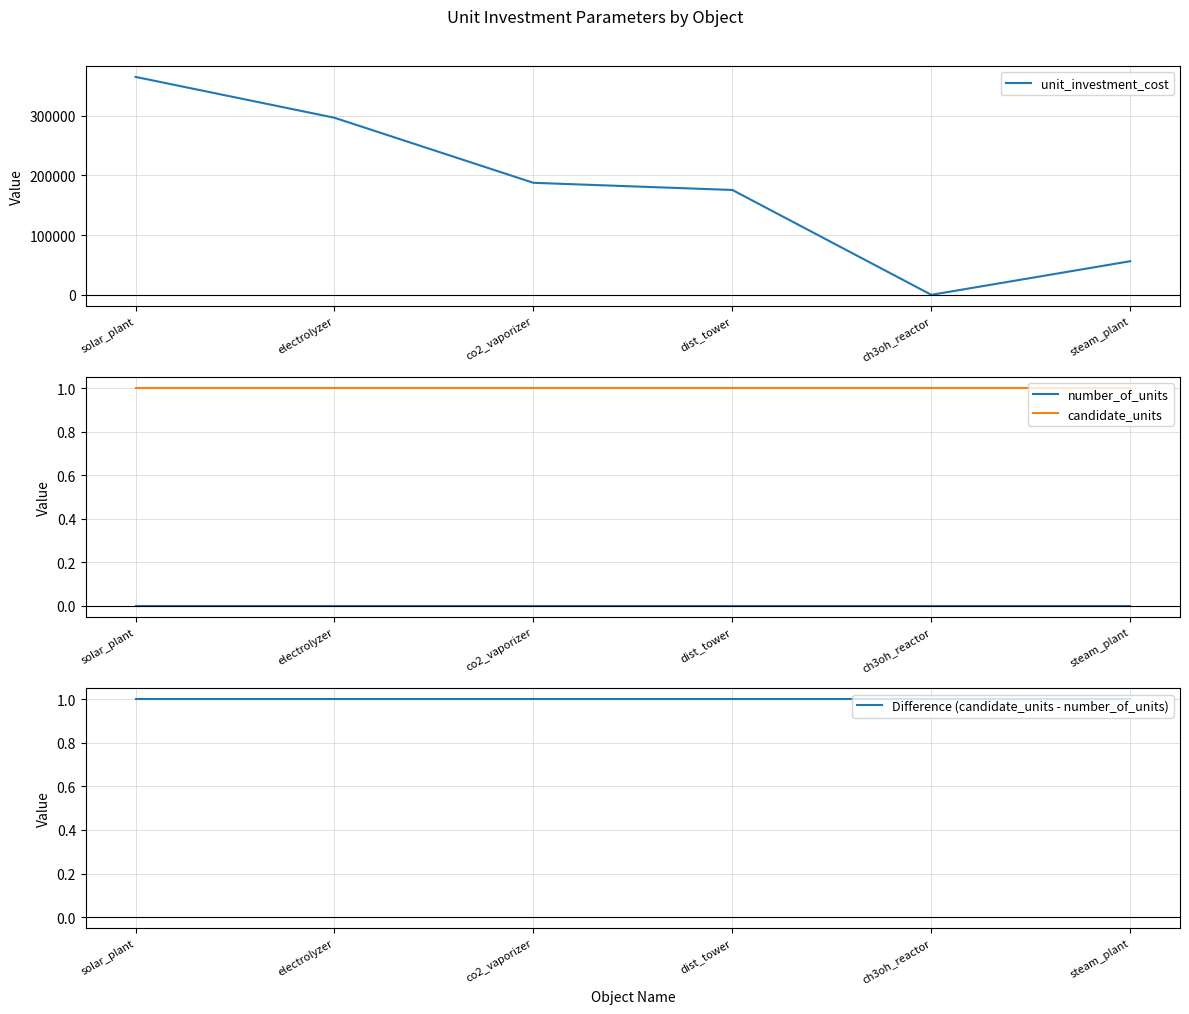

True or false: candidate_units and unit_investment_cost cross at least once.

True